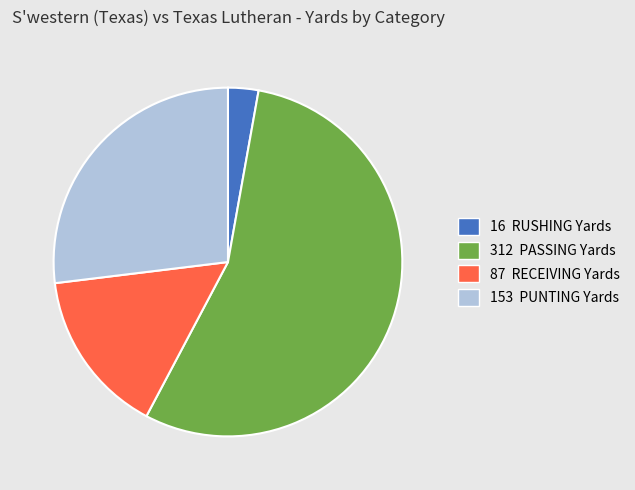

Does any single category account for the majority?

Yes